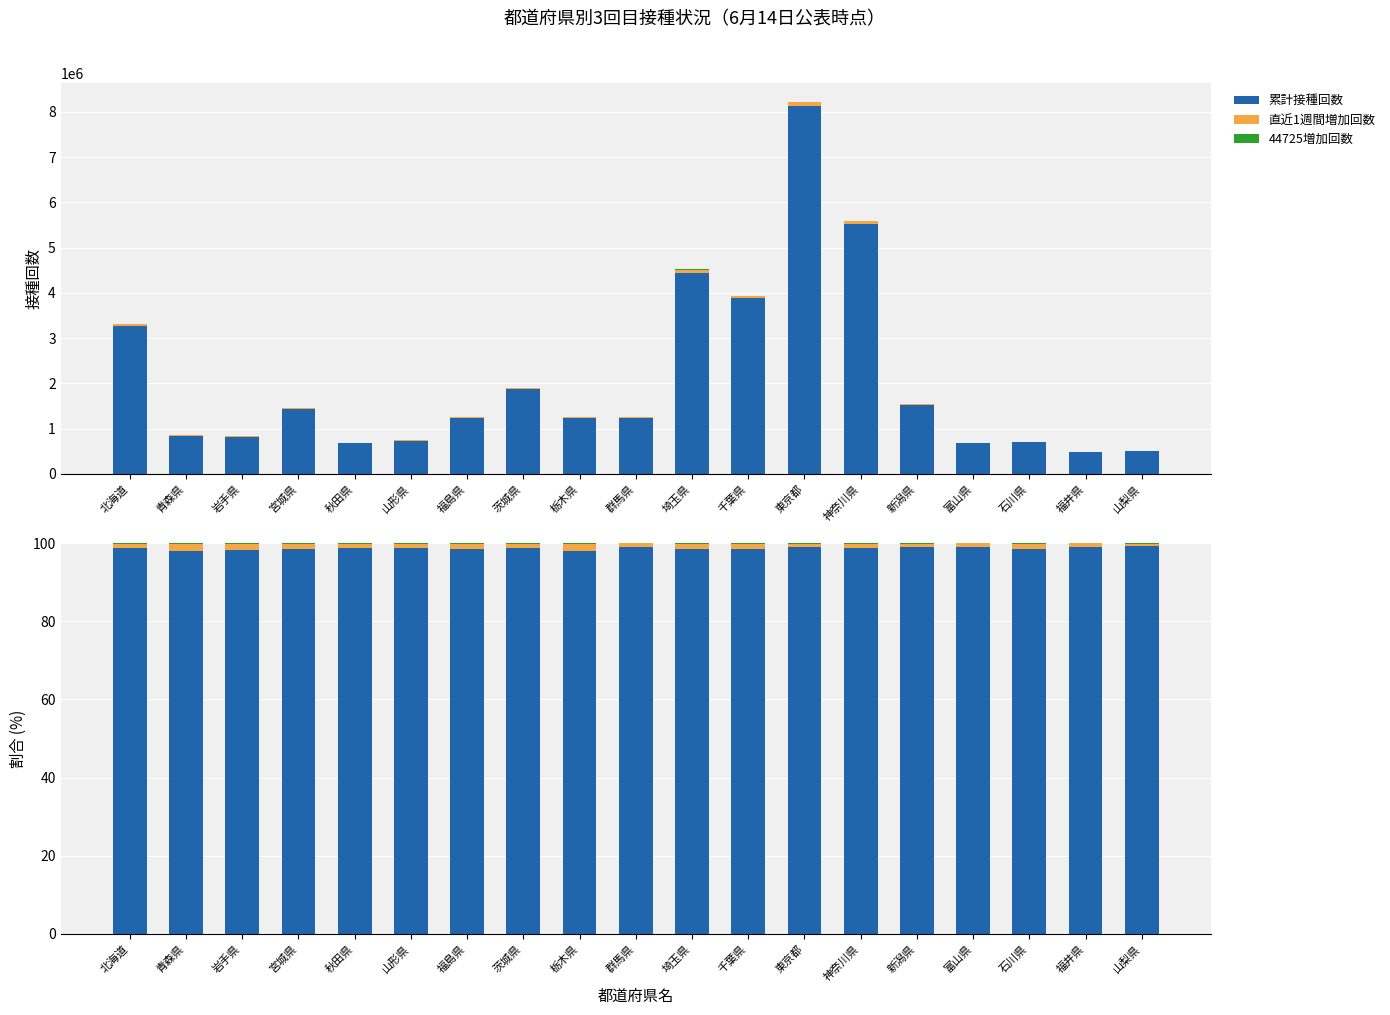

Reading left to right, what are all the values shown in this chart?

累計接種回数: 98.6	98.1	98.2	98.4	98.7	98.8	98.6	98.8	98.1	99.0	98.4	98.6	98.9	98.7	98.9	99.1	98.6	99.1	99.3
直近1週間増加回数: 1.2	1.6	1.5	1.3	1.1	1.0	1.2	1.1	1.6	0.9	1.4	1.2	0.9	1.2	0.9	0.8	1.3	0.8	0.6
44725増加回数: 0.2	0.3	0.3	0.3	0.2	0.2	0.2	0.2	0.3	0.1	0.2	0.2	0.2	0.2	0.1	0.1	0.1	0.1	0.1